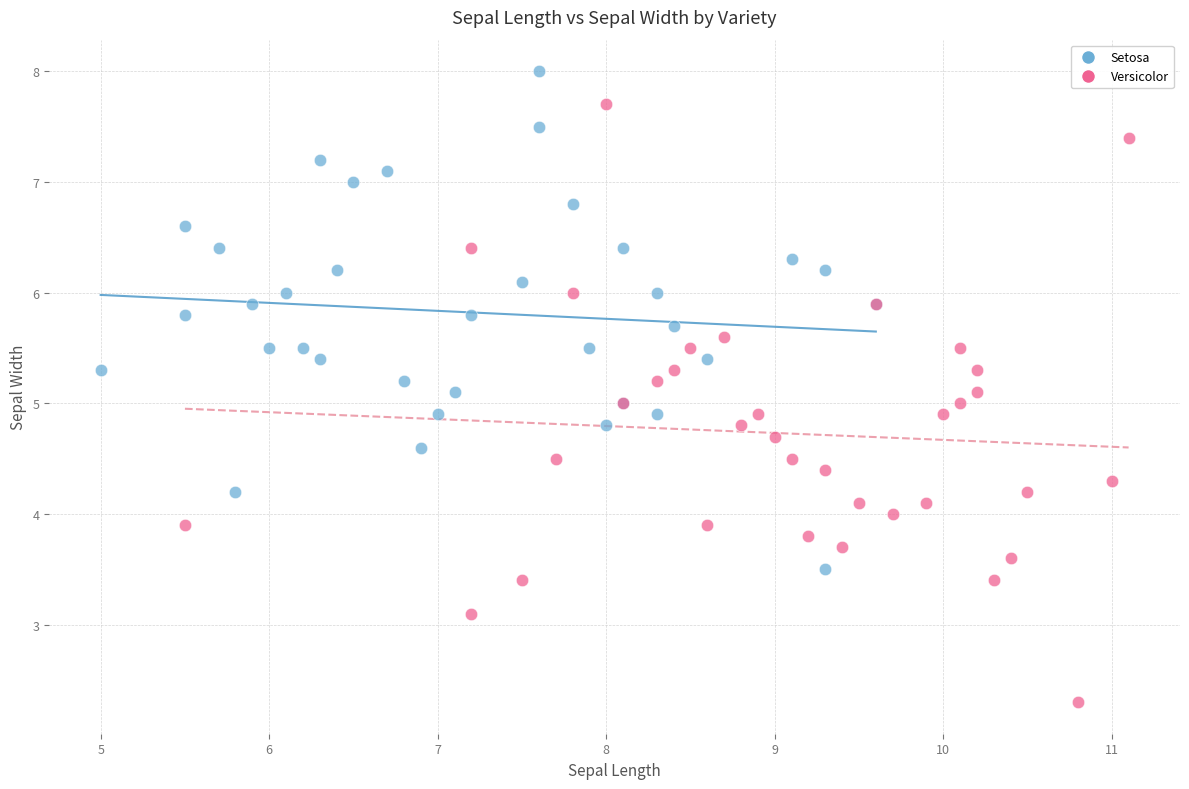

Which series has the widest spread of Y values?

Versicolor